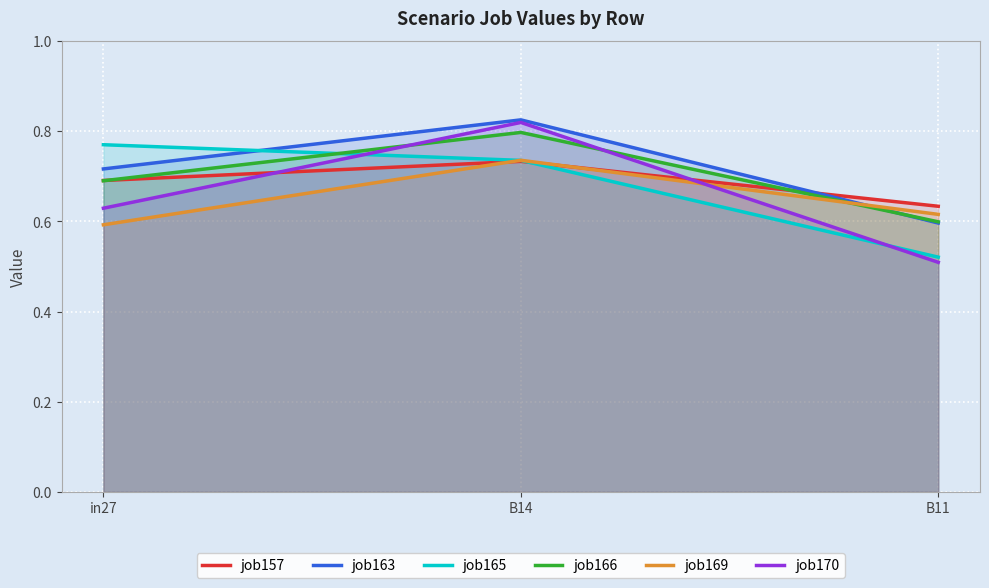

Reading right to left, transcribe all the data shown in this chart.

job157: B11=0.6	B14=0.7	in27=0.7
job163: B11=0.6	B14=0.8	in27=0.7
job165: B11=0.5	B14=0.7	in27=0.8
job166: B11=0.6	B14=0.8	in27=0.7
job169: B11=0.6	B14=0.7	in27=0.6
job170: B11=0.5	B14=0.8	in27=0.6